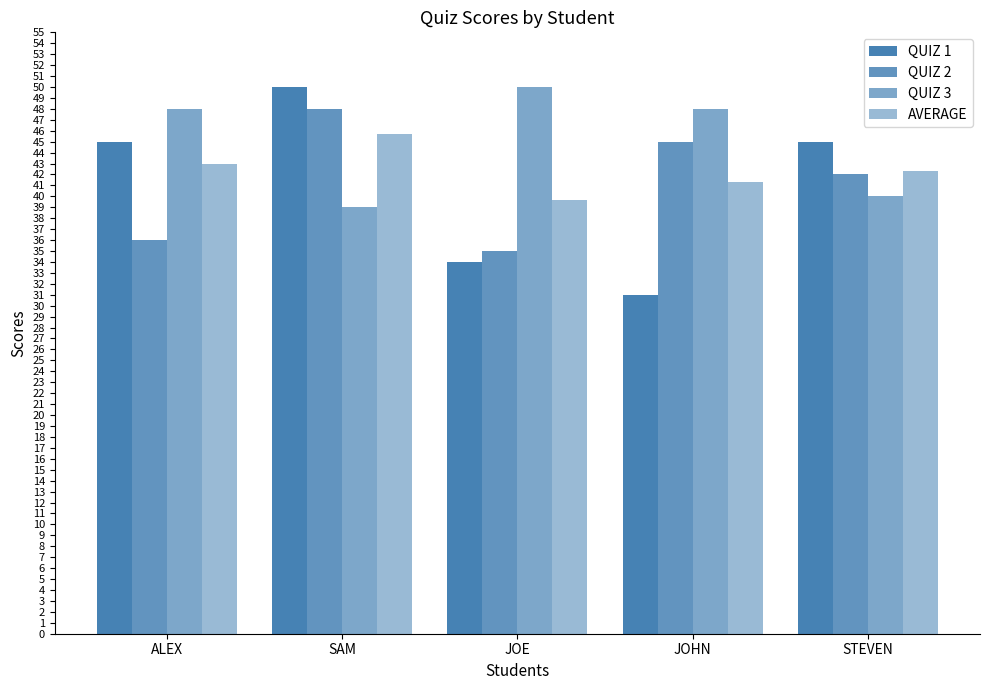

Which category has the highest value in the QUIZ 1 series?

SAM